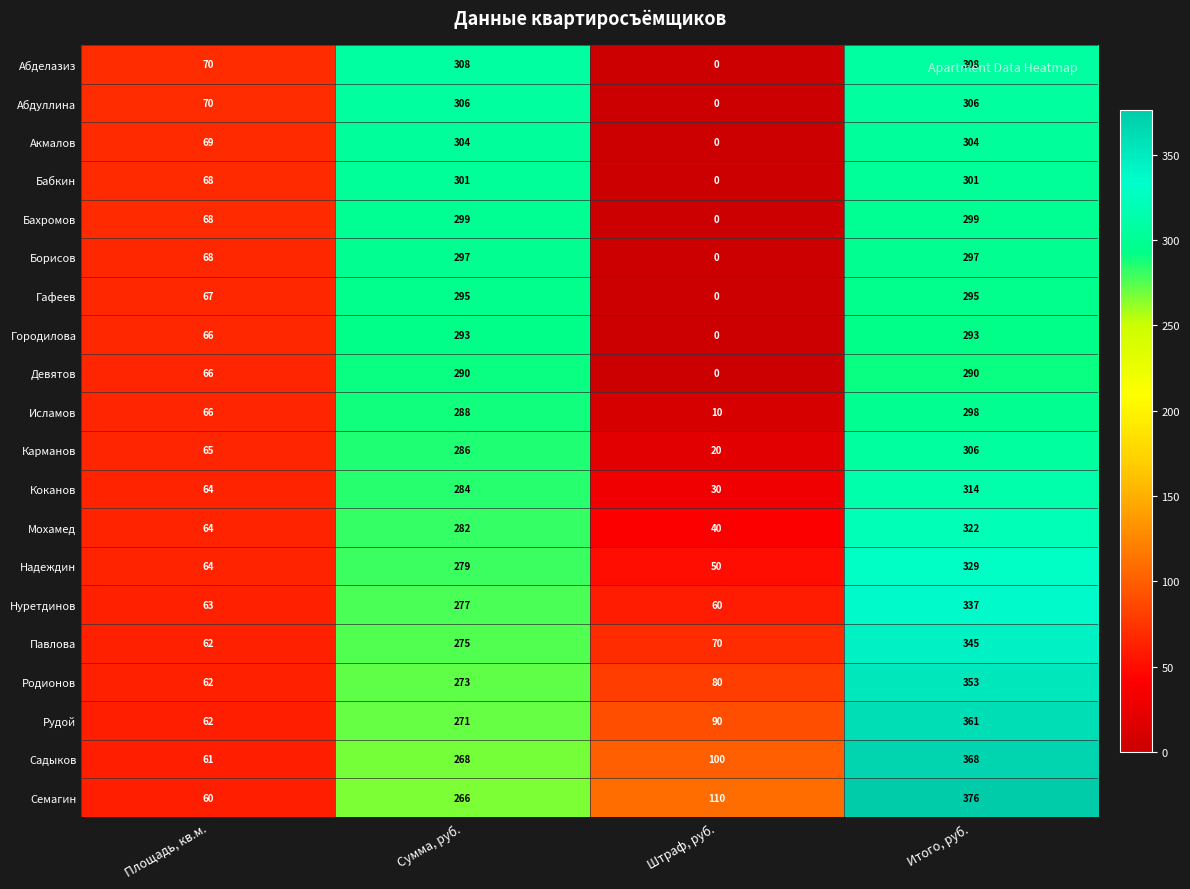

The Павлова series shows 345 at Итого, руб.. True or false?

True